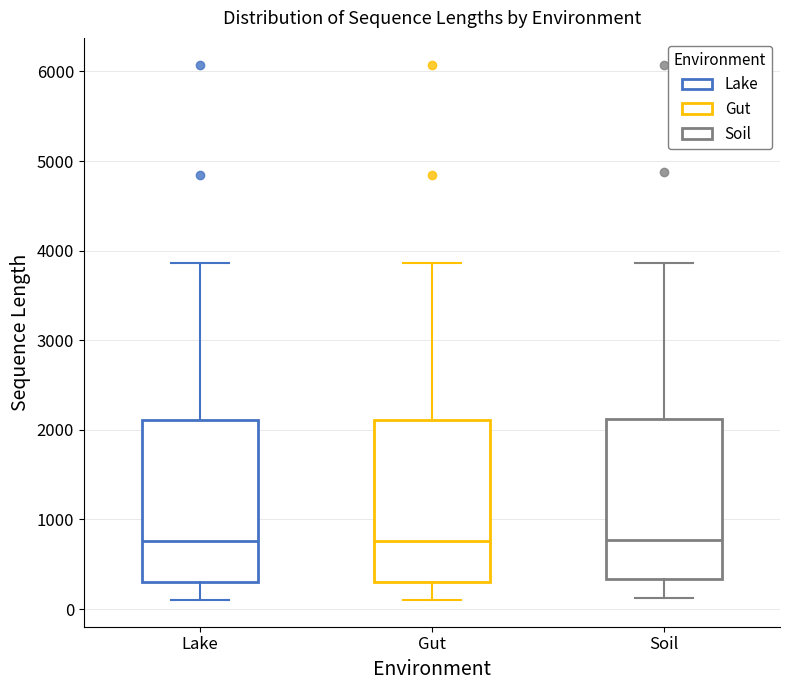

Reading left to right, transcribe this box plot: for each box, give where its median line is, the range the box spans, and where its two whiskers end, as read against the y-axis. The values are not printed on the chart, so give them approximately, as read against the axis.

Lake: median 800, box 300 to 2100, whiskers 100 to 3900
Gut: median 800, box 300 to 2100, whiskers 100 to 3900
Soil: median 800, box 300 to 2100, whiskers 100 to 3900